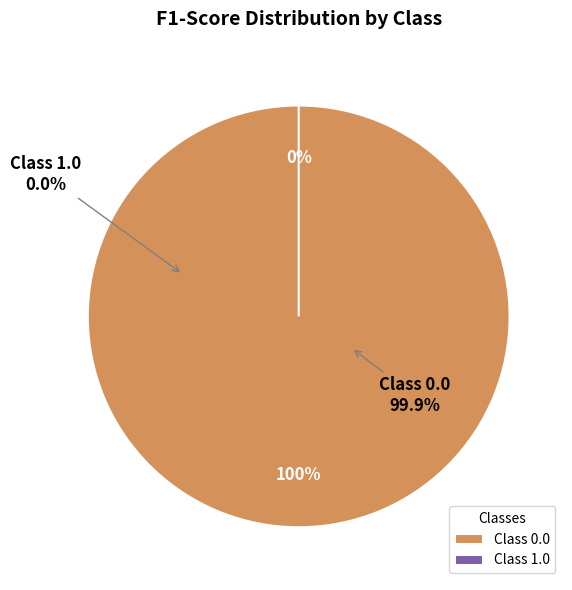

How many segments does this pie chart have?

2